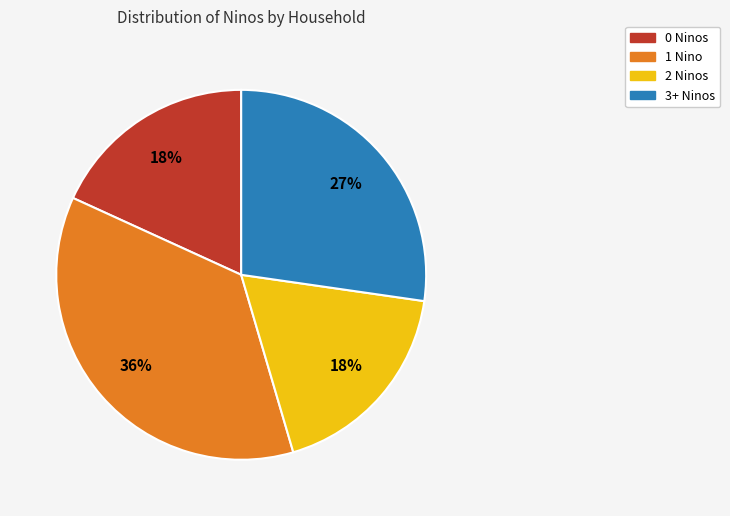

To the nearest percent, what is the average slice percentage?

25%